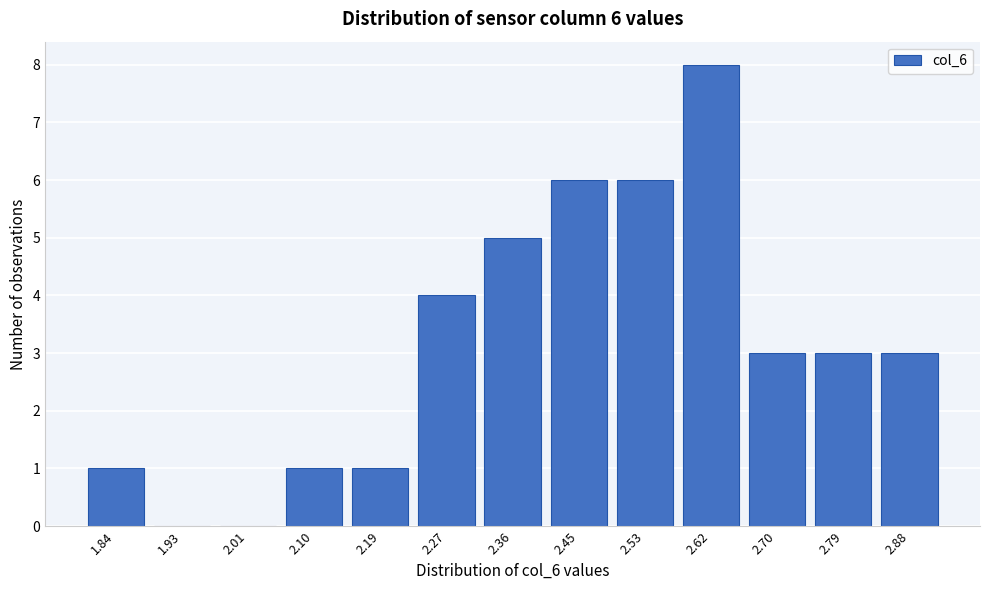

Reading right to left, transcribe all the data shown in this chart.

2.88=3	2.79=3	2.70=3	2.62=8	2.53=6	2.45=6	2.36=5	2.27=4	2.19=1	2.10=1	2.01=0	1.93=0	1.84=1